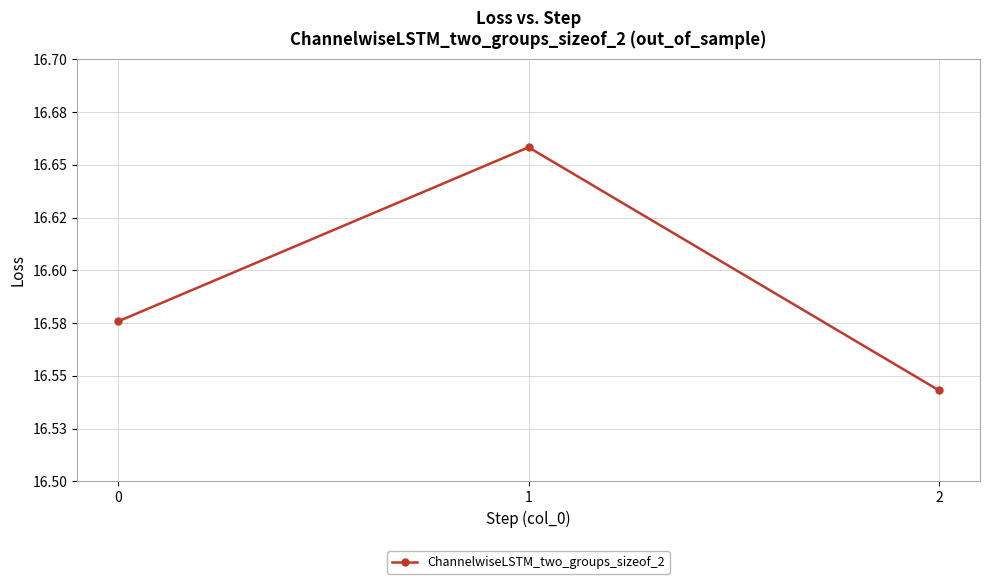

The chart shows a value of 16.5 at 2. True or false?

True